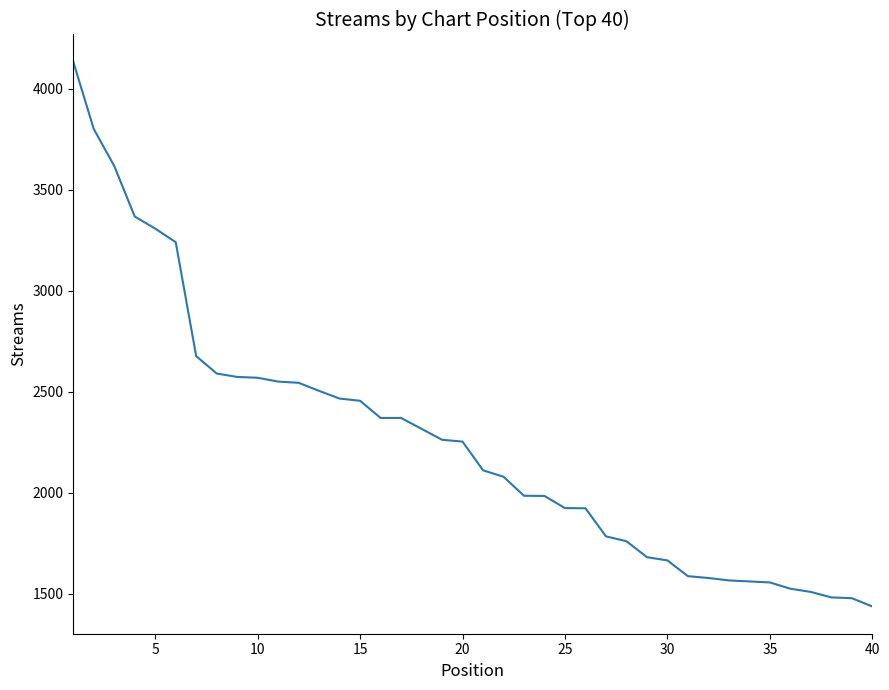

What is the difference between the maximum and minimum values?

2696